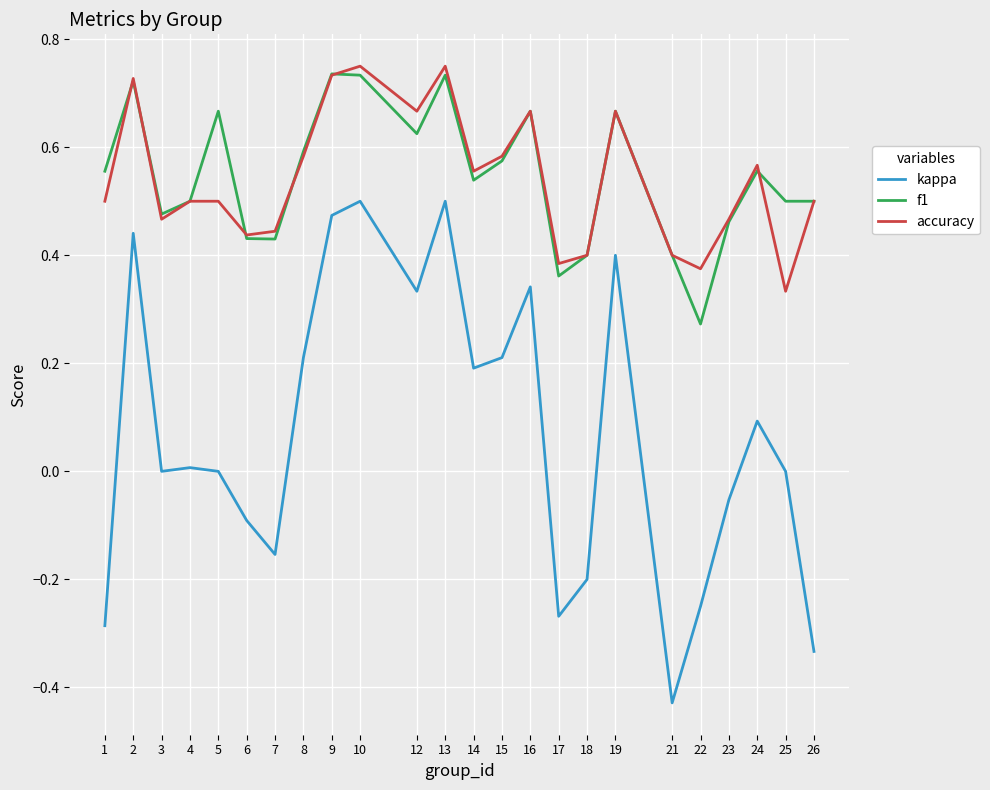

True or false: accuracy and kappa cross at least once.

False